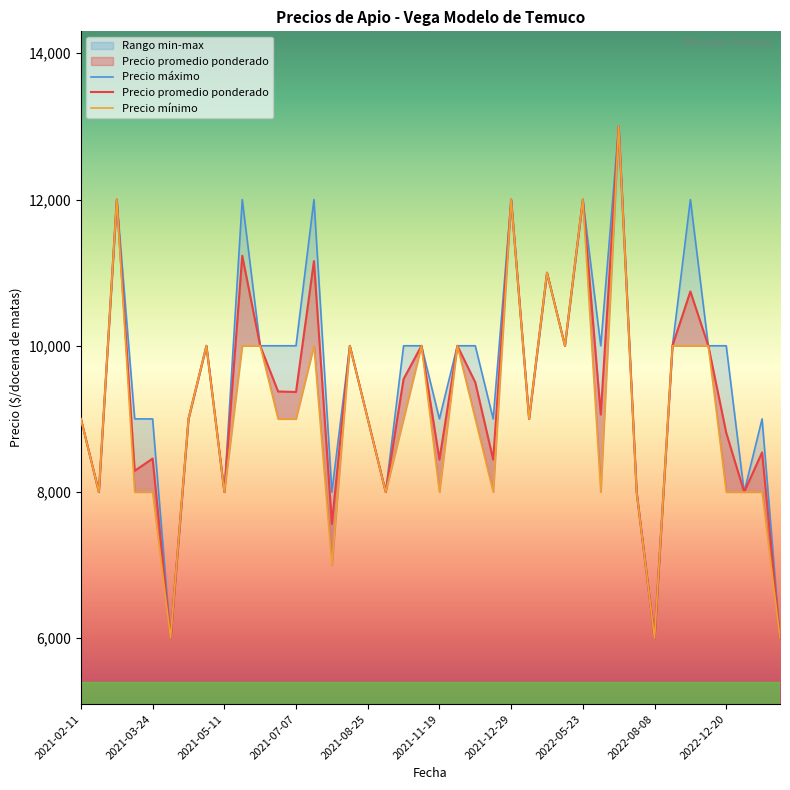

True or false: Precio promedio ponderado and Precio mínimo intersect in this chart.

False